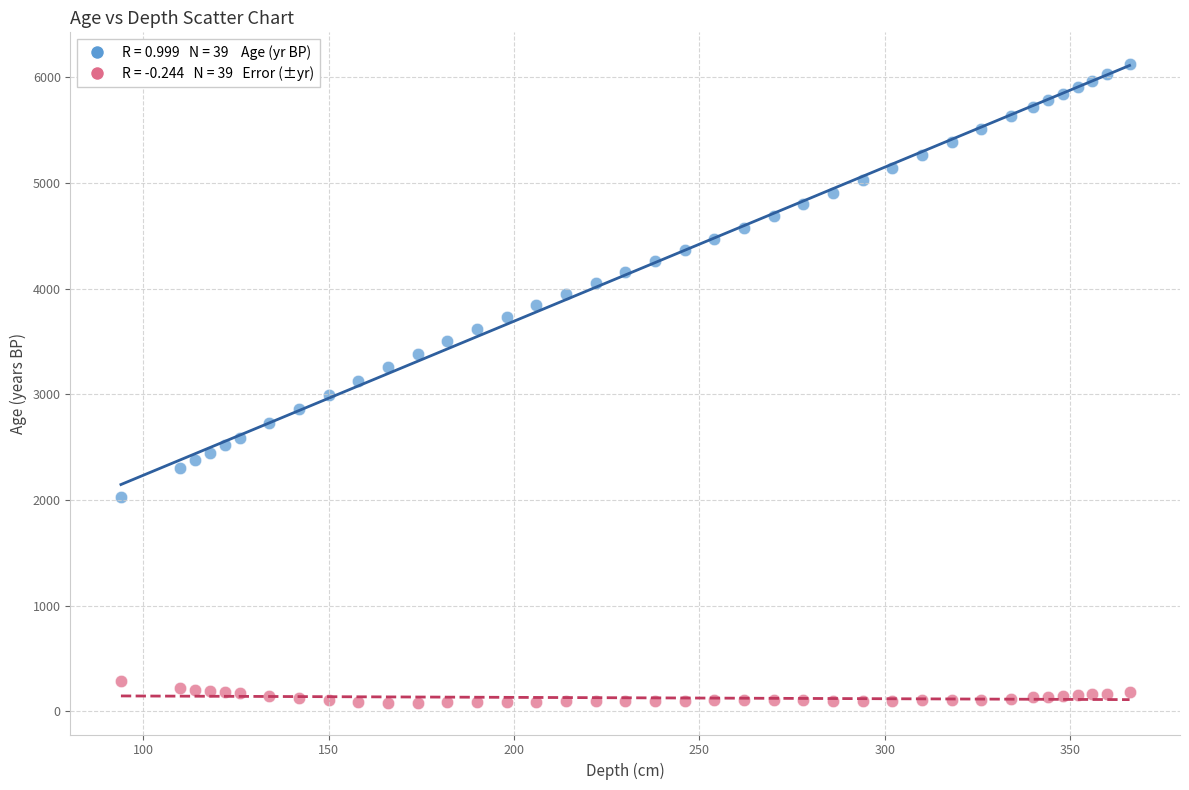

Across all data points, what is the range of Y values (max minus min)?

6041.5